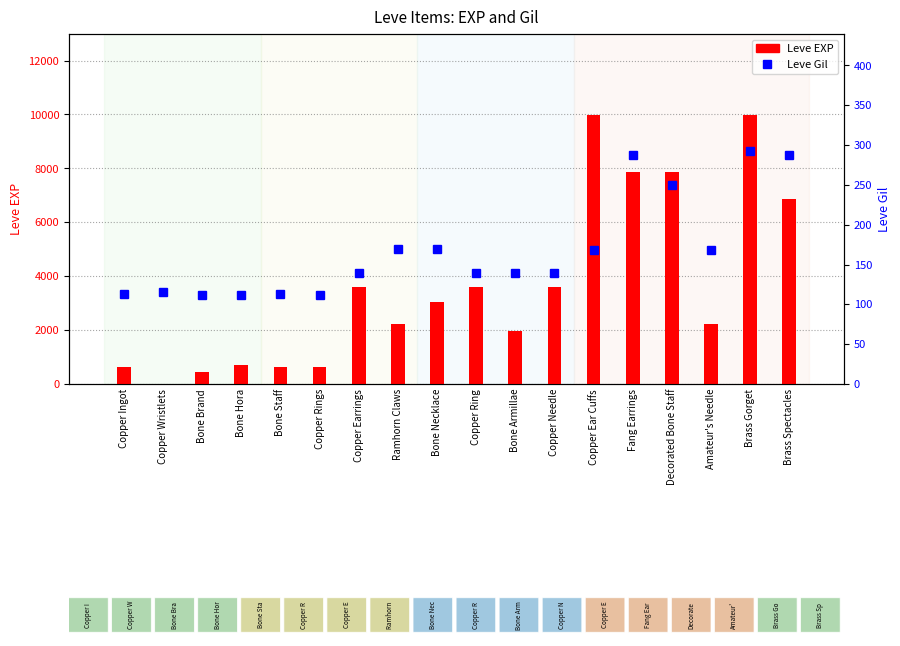

True or false: Leve Gil has a value of 103 at Amateur's Needle.

False